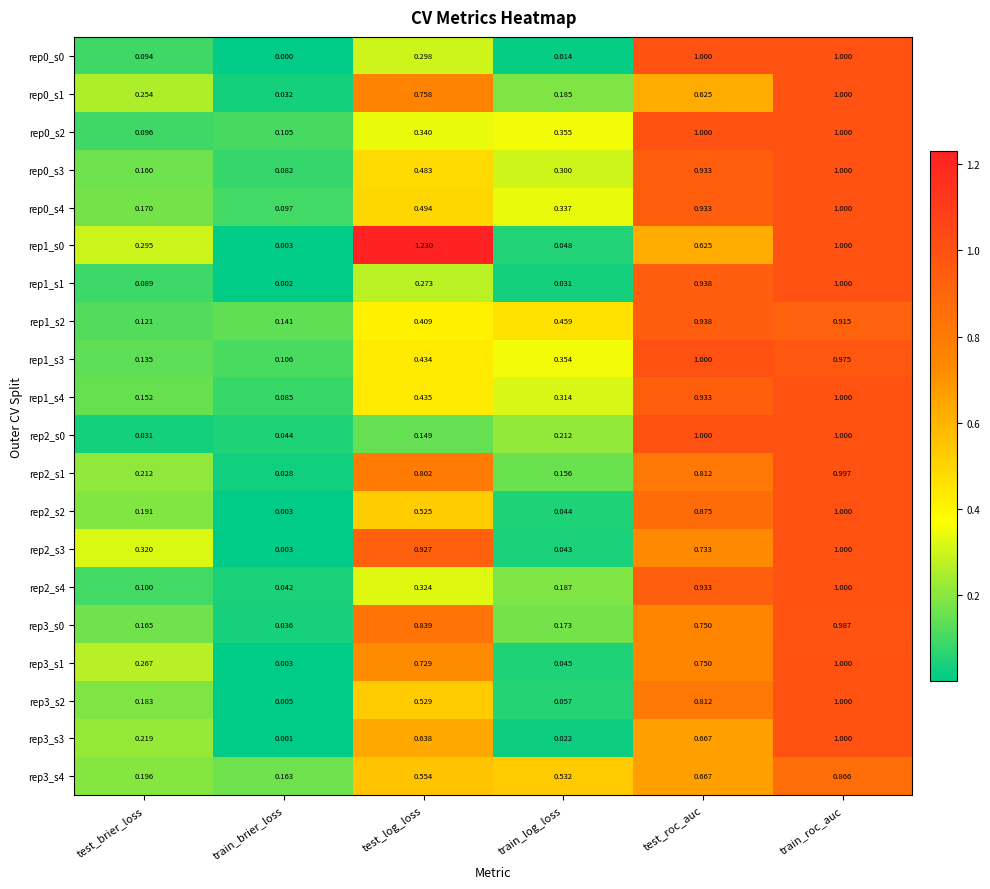

List the labels in order of rep1_s0 value, smallest first.

train_brier_loss, train_log_loss, test_brier_loss, test_roc_auc, train_roc_auc, test_log_loss